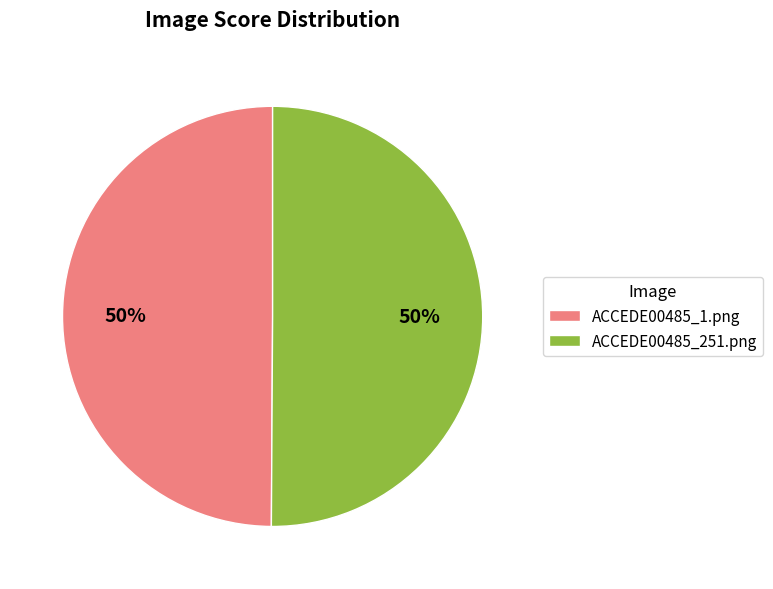

Count the number of slices in the pie.

2